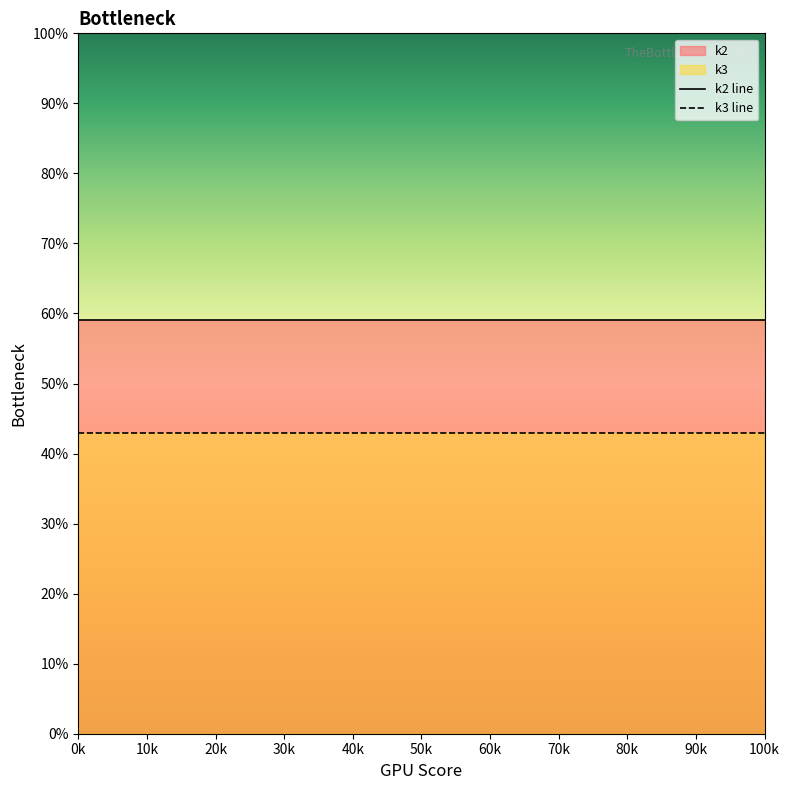

True or false: k3 line has a value of 43 at 0k.

True